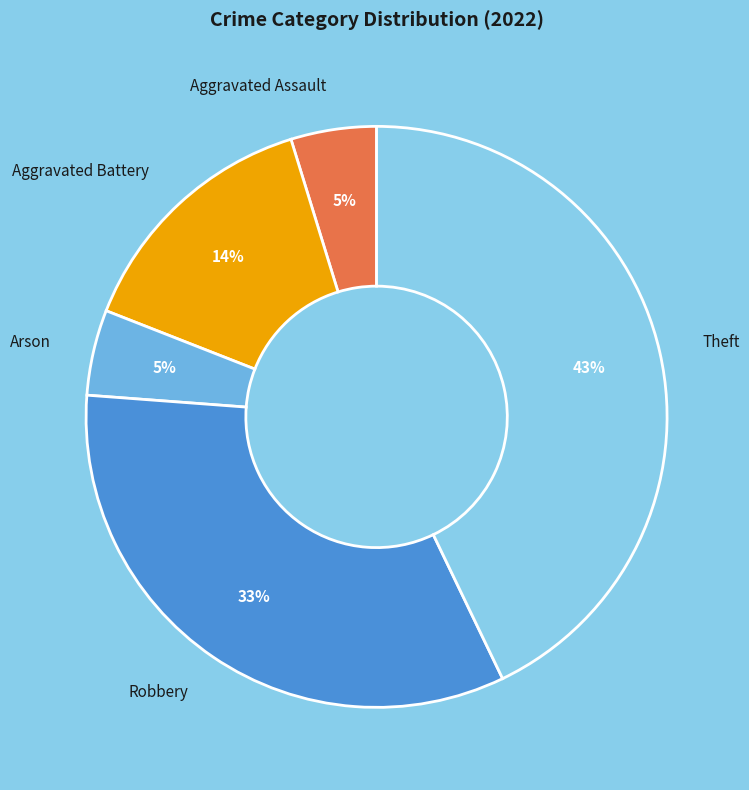

Which slice is the largest?

Theft